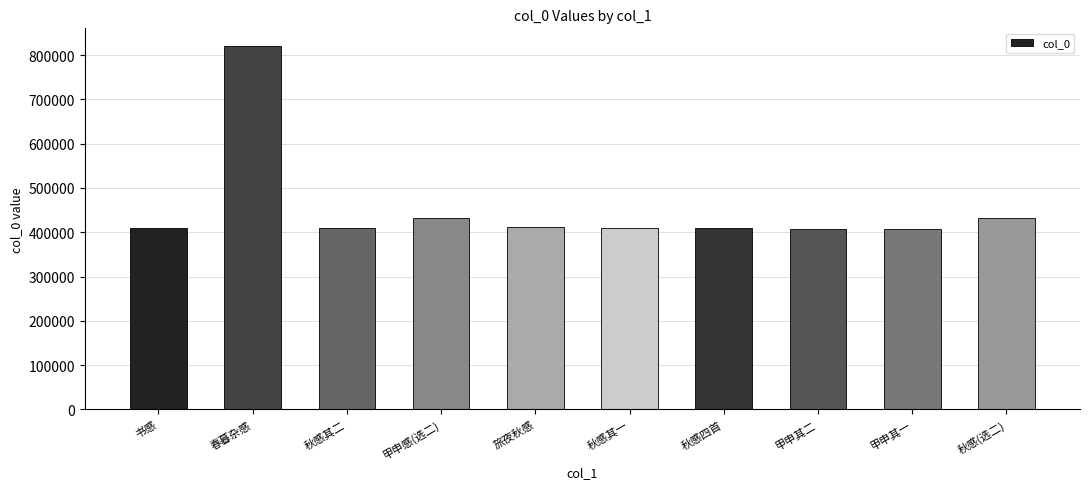

What is the value of the 8th bar from the left?

407069